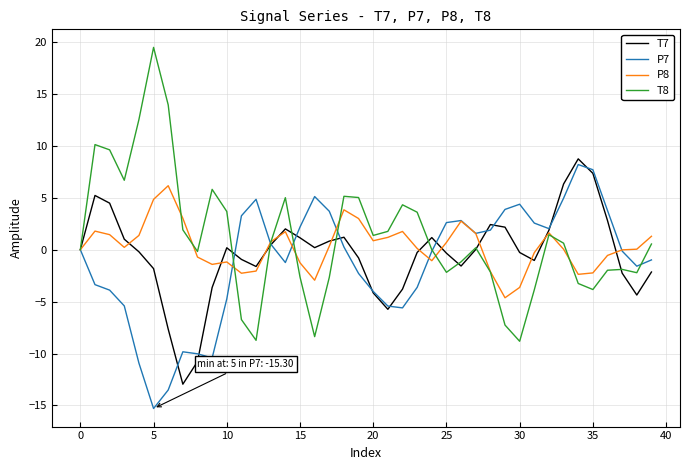

Which series has the largest range (max minus min)?

T8